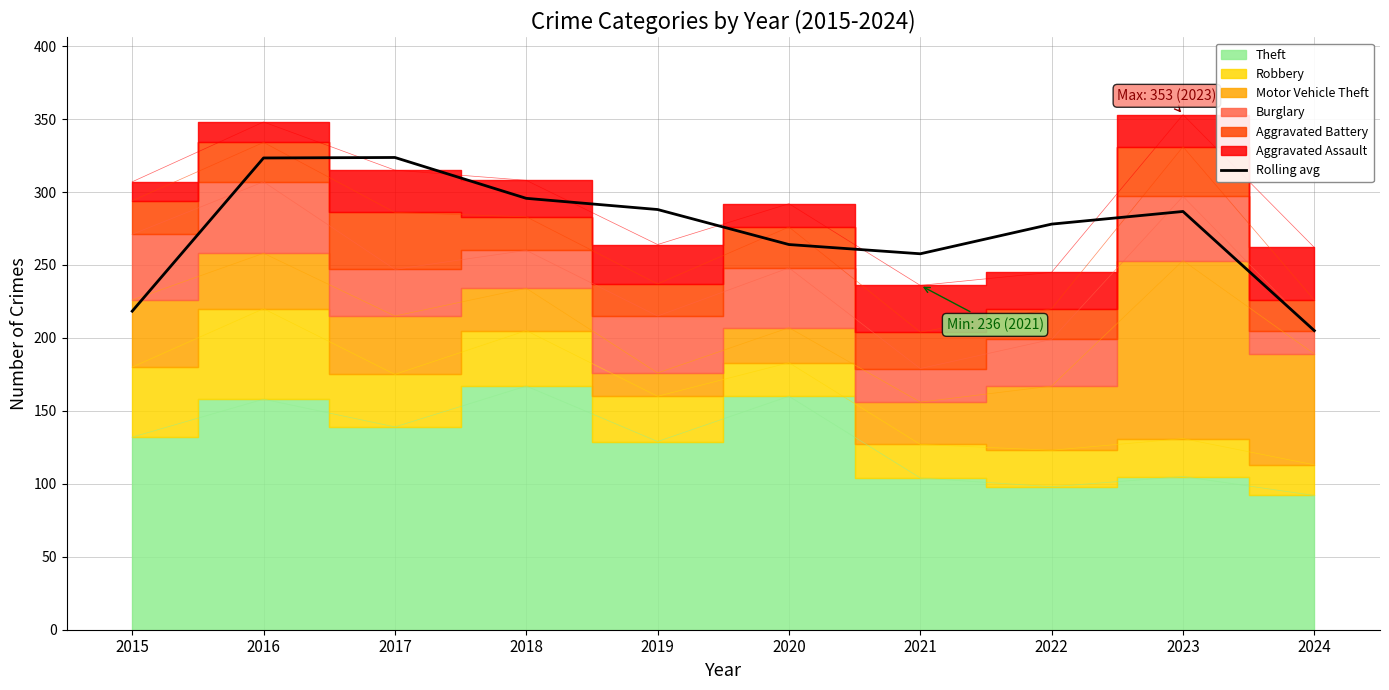

How many points are higher than both their immediate neighbors (excluding endpoints)?

2